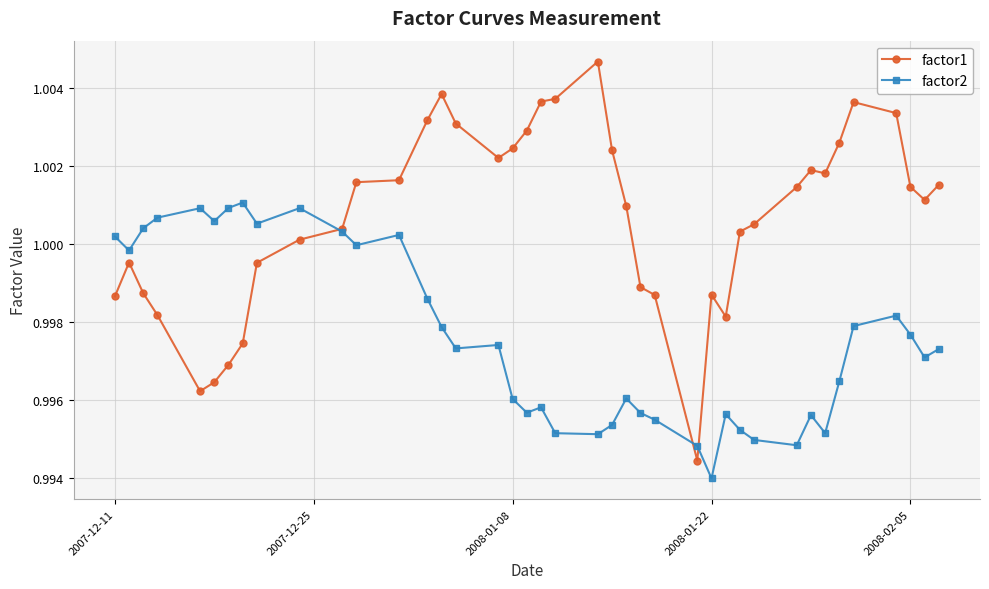

How many lines are shown in the chart?

2